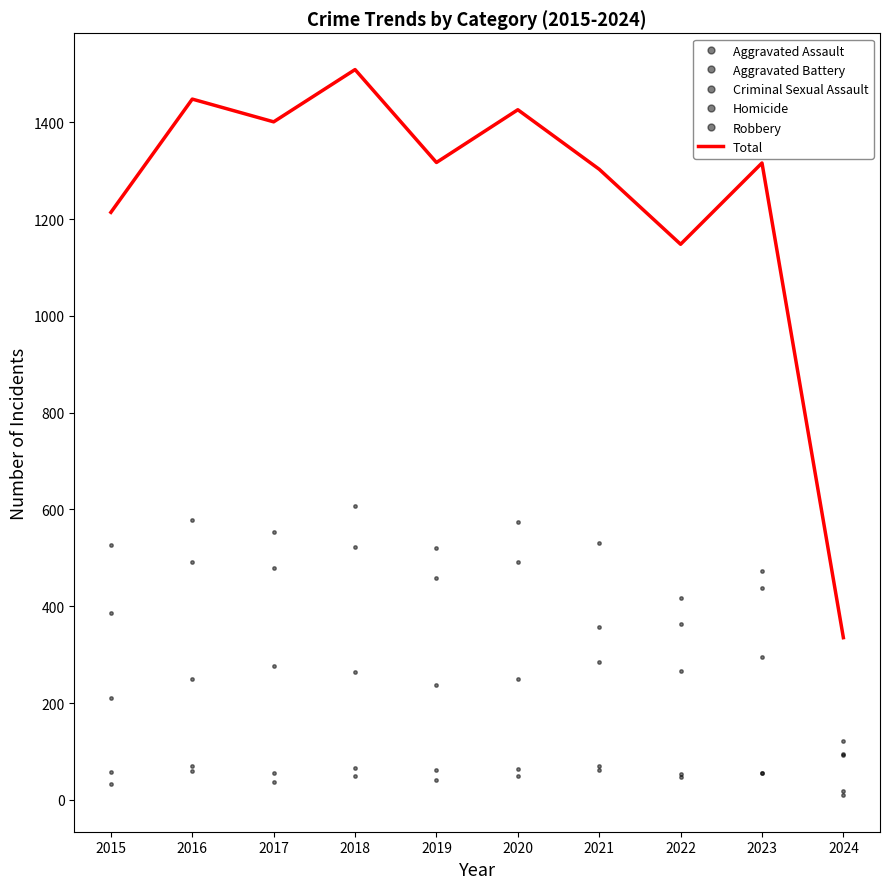

Which series ends up on top after the final intersection of Homicide and Criminal Sexual Assault?

Criminal Sexual Assault